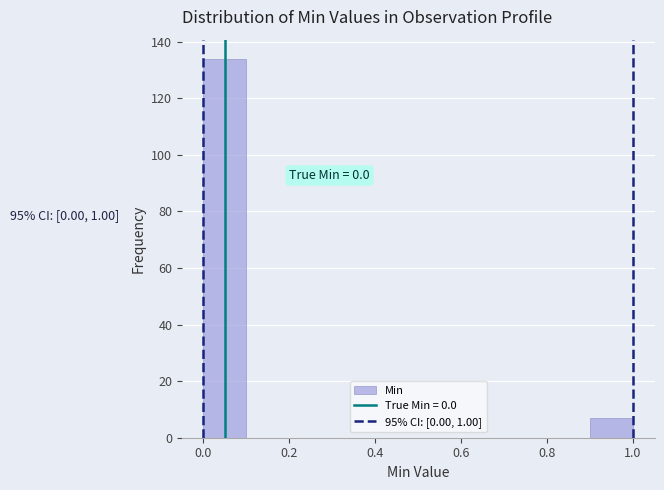

Over which range of the x-axis is the bar tallest?

0.0 to 0.1